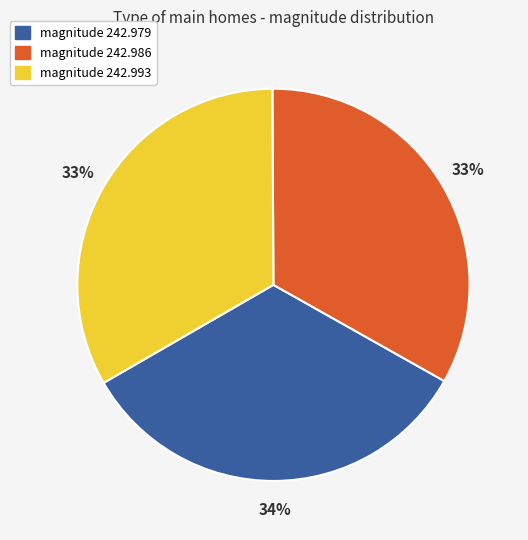

Count the number of slices in the pie.

3